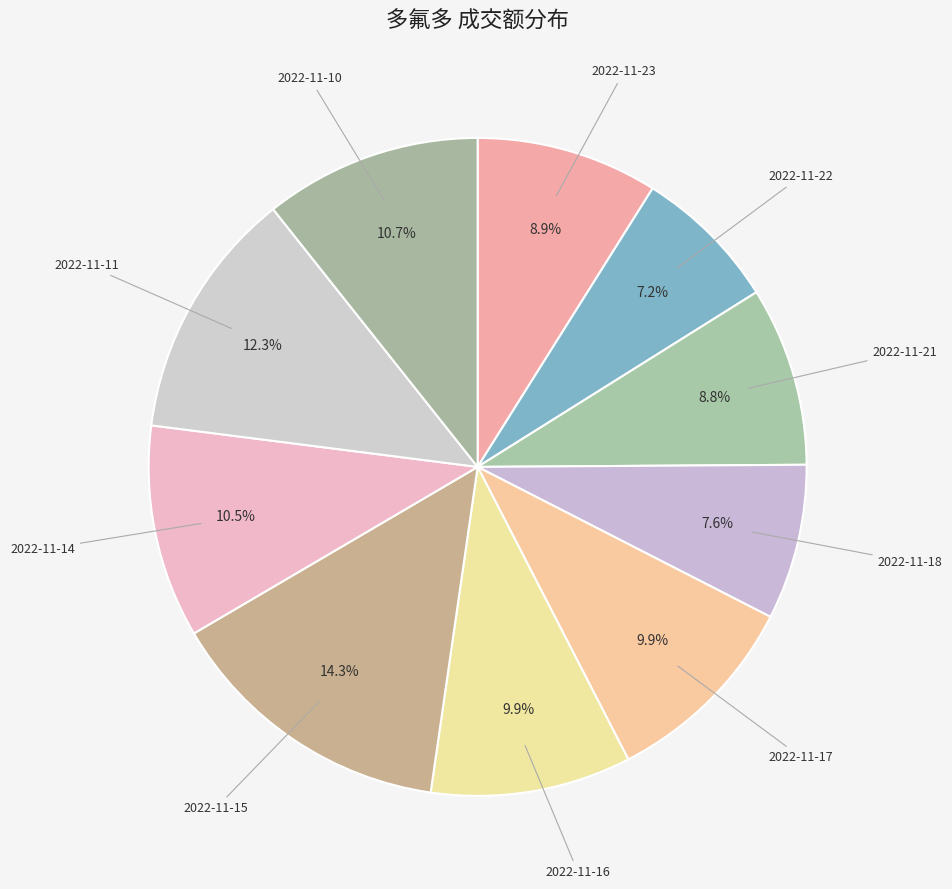

What is the largest slice in the pie chart?

2022-11-15